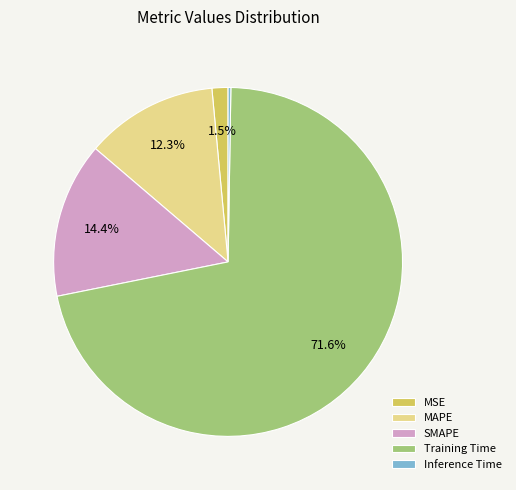

Which category has the biggest portion of the pie?

Training Time